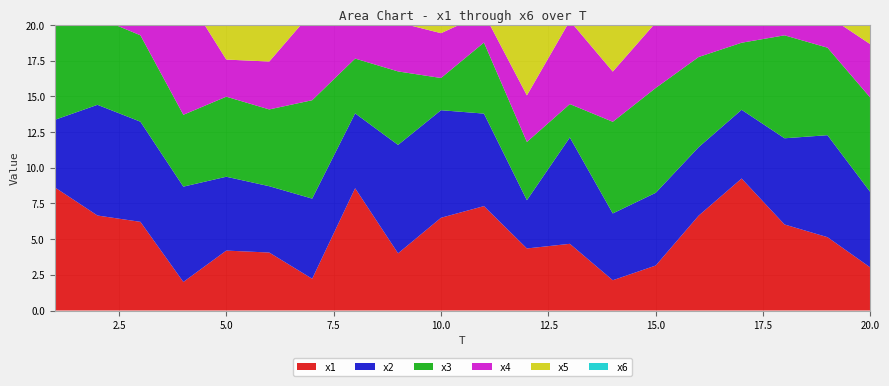

Reading left to right, what are all the values shown in this chart?

x1: 1=8.6	2=6.7	3=6.2	4=2.0	5=4.2	6=4.1	7=2.2	8=8.6	9=4.0	10=6.5	11=7.3	12=4.3	13=4.7	14=2.1	15=3.2	16=6.6	17=9.2	18=6.0	19=5.1	20=3.0
x2: 1=4.7	2=7.8	3=7.0	4=6.7	5=5.2	6=4.6	7=5.6	8=5.2	9=7.6	10=7.5	11=6.5	12=3.4	13=7.4	14=4.7	15=5.1	16=4.8	17=4.8	18=6.0	19=7.1	20=5.3
x3: 1=7.4	2=6.1	3=6.0	4=5.0	5=5.6	6=5.4	7=6.9	8=3.8	9=5.1	10=2.3	11=5.0	12=4.1	13=2.3	14=6.4	15=7.3	16=6.3	17=4.7	18=7.2	19=6.1	20=6.6
x4: 1=7.6	2=3.1	3=5.6	4=8.7	5=2.6	6=3.4	7=6.2	8=7.5	9=3.4	10=3.1	11=2.0	12=3.3	13=5.8	14=3.5	15=4.6	16=5.5	17=2.0	18=7.1	19=2.2	20=3.7
x5: 1=3.4	2=2.7	3=2.0	4=6.4	5=7.5	6=7.8	7=4.8	8=7.6	9=3.1	10=3.9	11=6.2	12=6.5	13=6.1	14=4.2	15=6.4	16=7.2	17=4.7	18=5.4	19=3.4	20=5.4
x6: 1=5.1	2=5.4	3=6.9	4=3.2	5=7.6	6=7.5	7=6.4	8=5.4	9=7.9	10=7.4	11=5.1	12=7.5	13=7.1	14=8.4	15=6.4	16=7.8	17=3.1	18=5.1	19=7.1	20=5.3